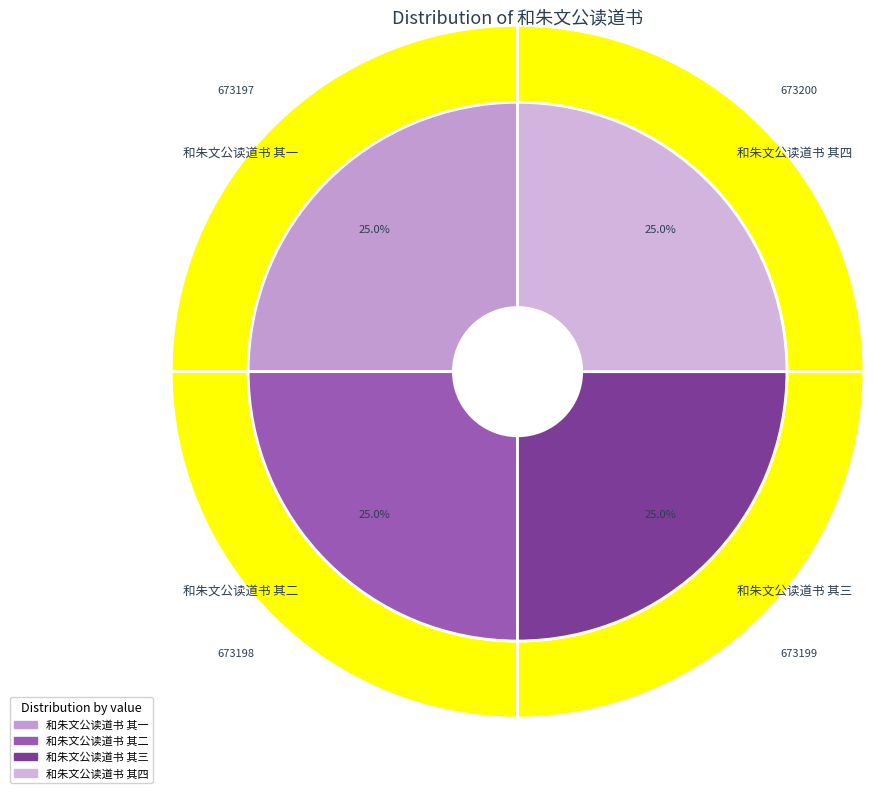

How many segments does this pie chart have?

4